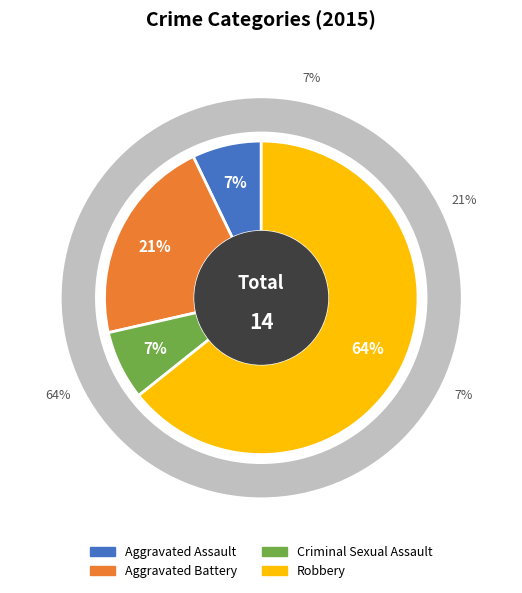

The Aggravated Battery slice represents 21% of the pie. True or false?

True